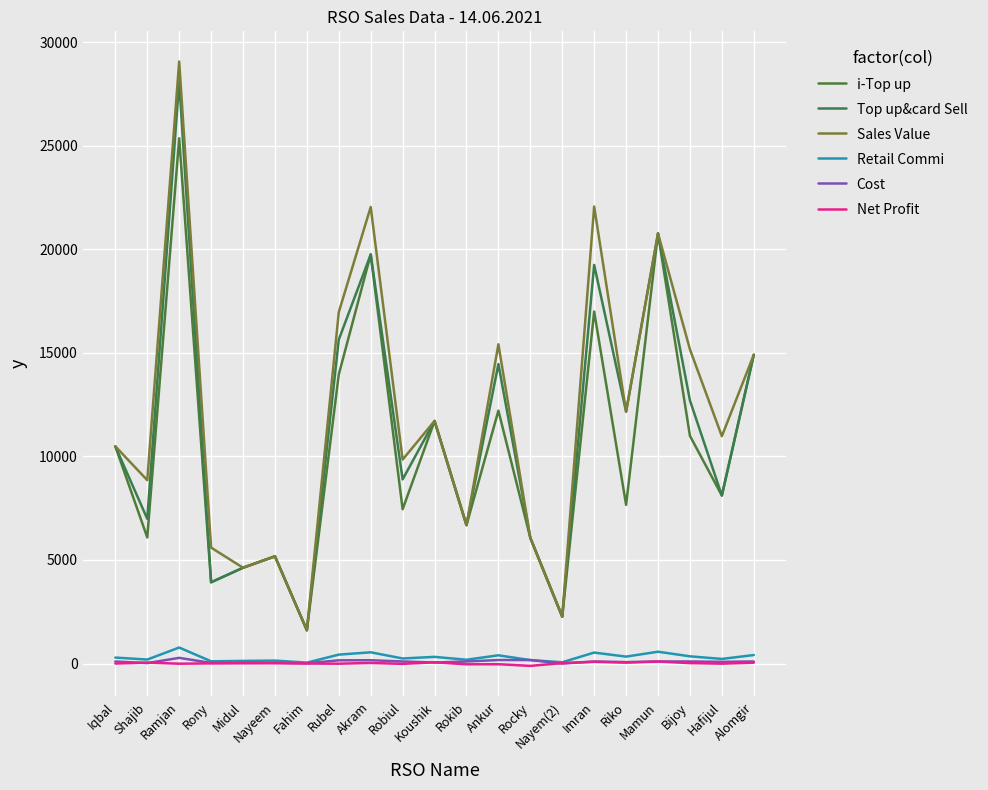

Which series changed the most between Nayeem and Rokib?

i-Top up